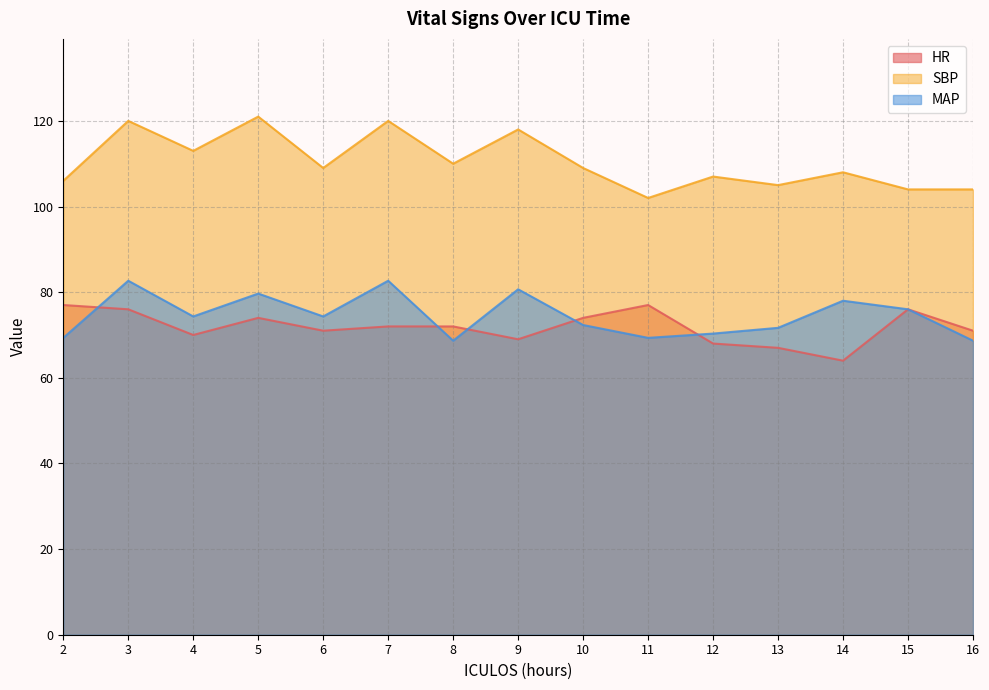

Does the chart display data point markers on the line(s)?

No